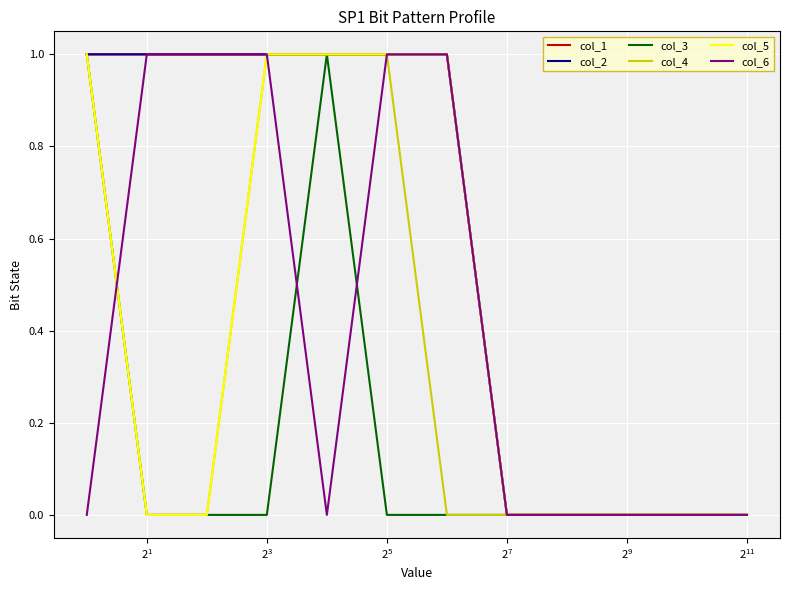

Is this an area chart (filled region under the line)?

No